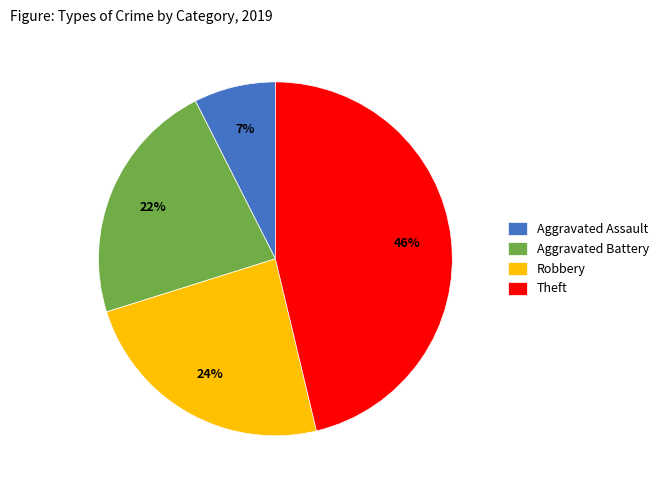

Rank the categories by value from lowest to highest.

Aggravated Assault, Aggravated Battery, Robbery, Theft